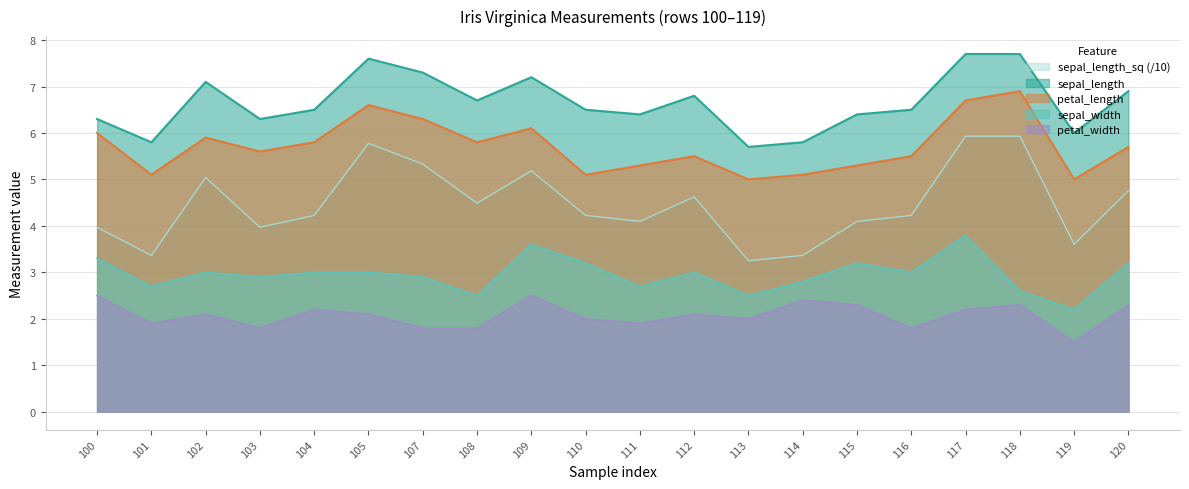

At how many categories does at least one series exceed 5?

20